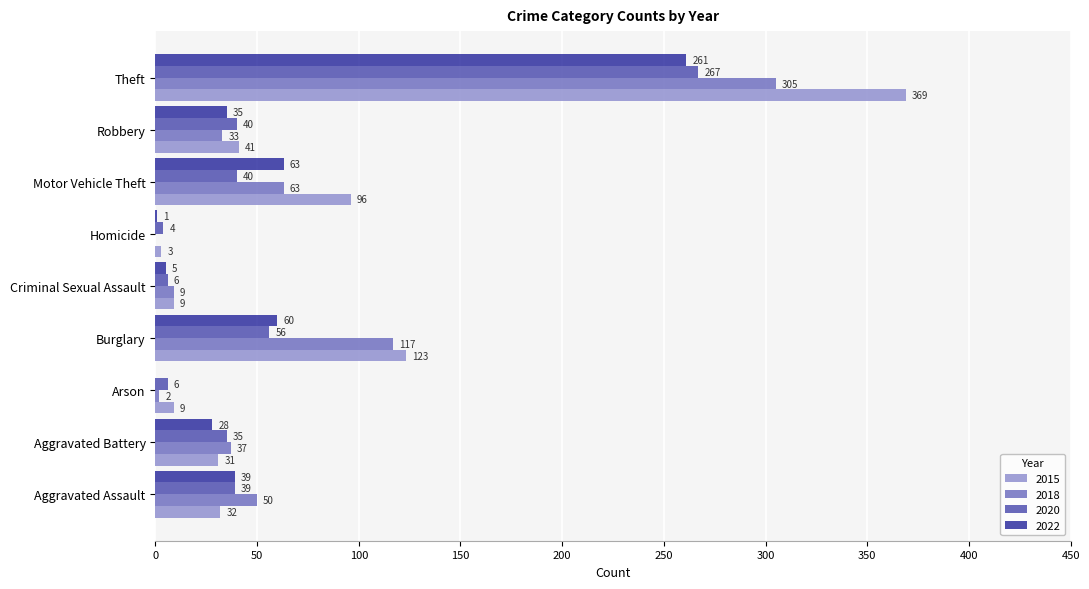

True or false: 2018 has a value of 436 at Theft.

False